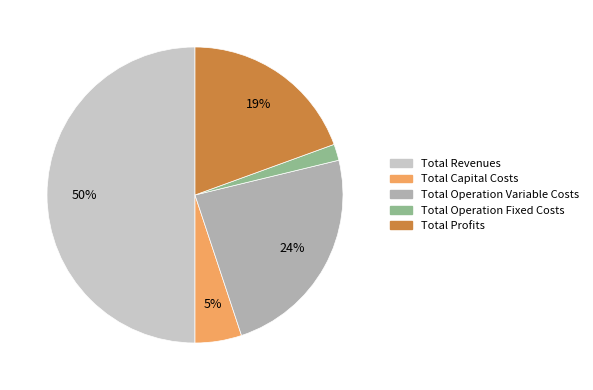

Which has a higher value, Total Operation Variable Costs or Total Profits?

Total Operation Variable Costs